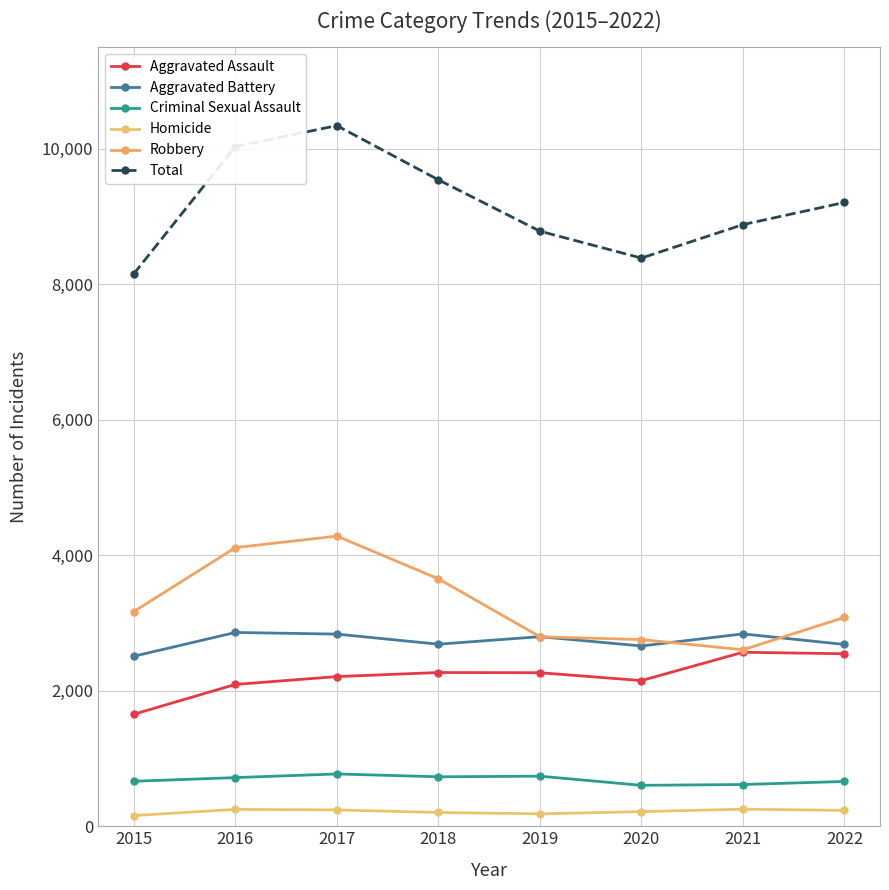

Where is the first local minimum for Aggravated Assault?

2020